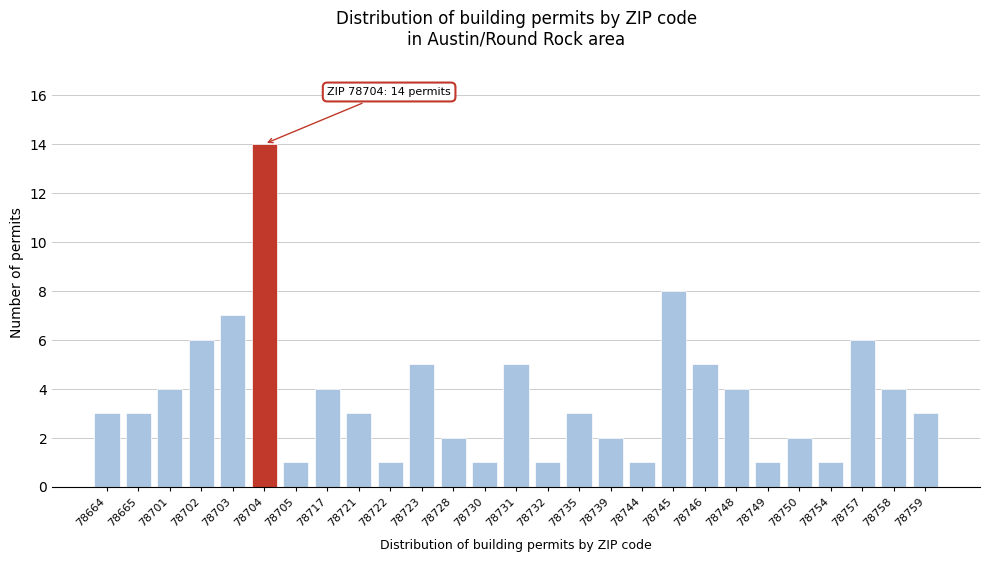

Reading left to right, what are all the values shown in this chart?

3	3	4	6	7	14	1	4	3	1	5	2	1	5	1	3	2	1	8	5	4	1	2	1	6	4	3